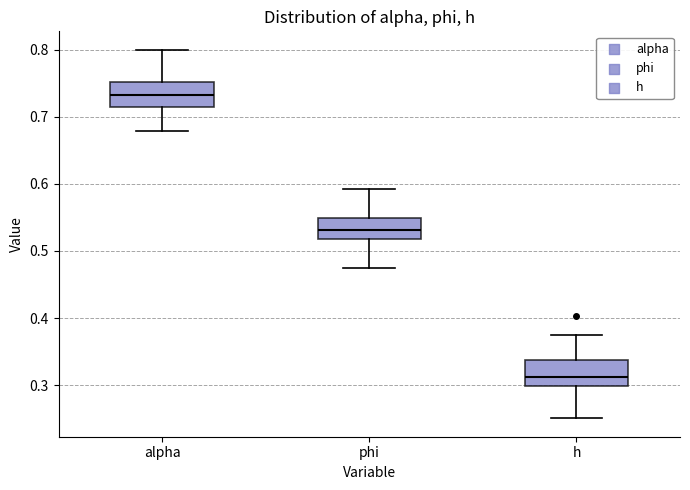

Which box's median line is the highest?

alpha